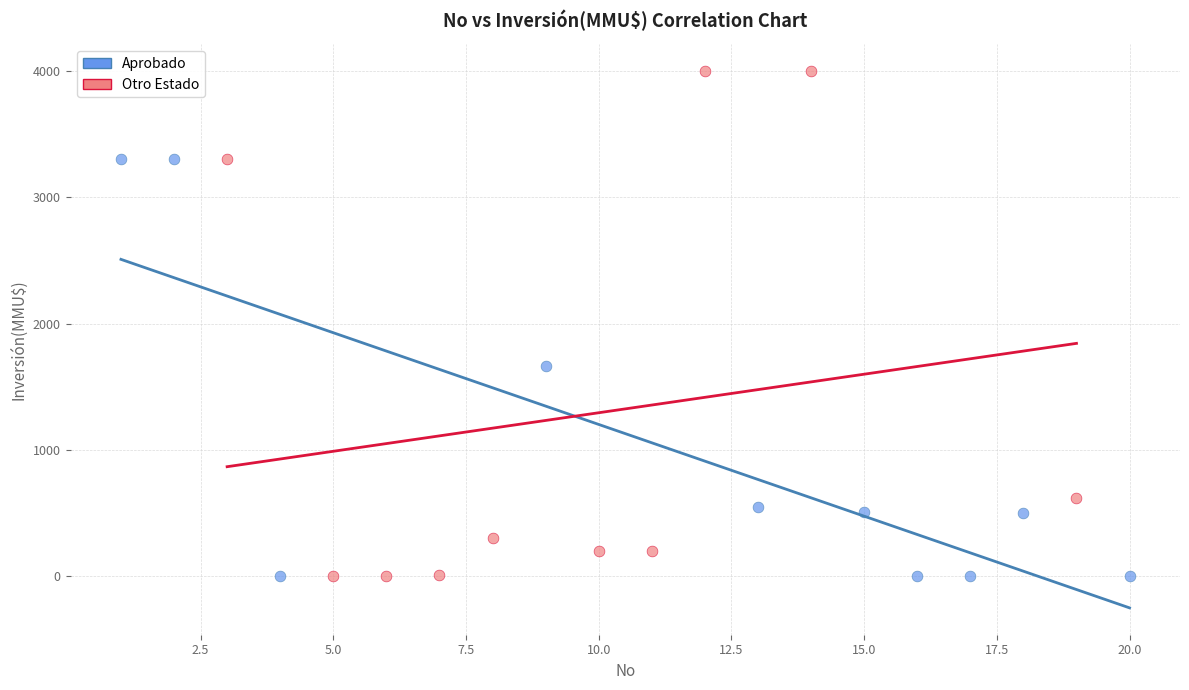

Which series contains the highest Y value?

Otro Estado